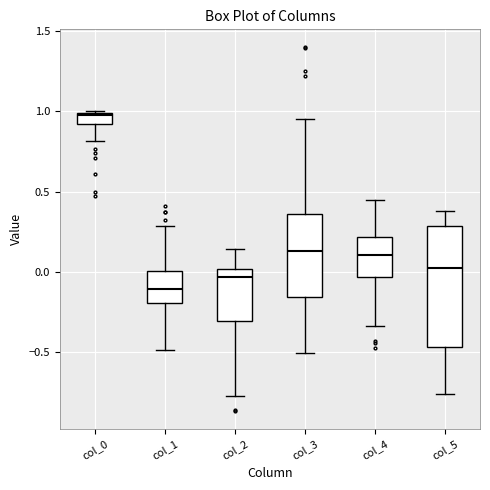

Where does the lower whisker of the box for col_0 end on the y-axis? The values are not printed on the chart, so give them approximately, as read against the axis.

0.80